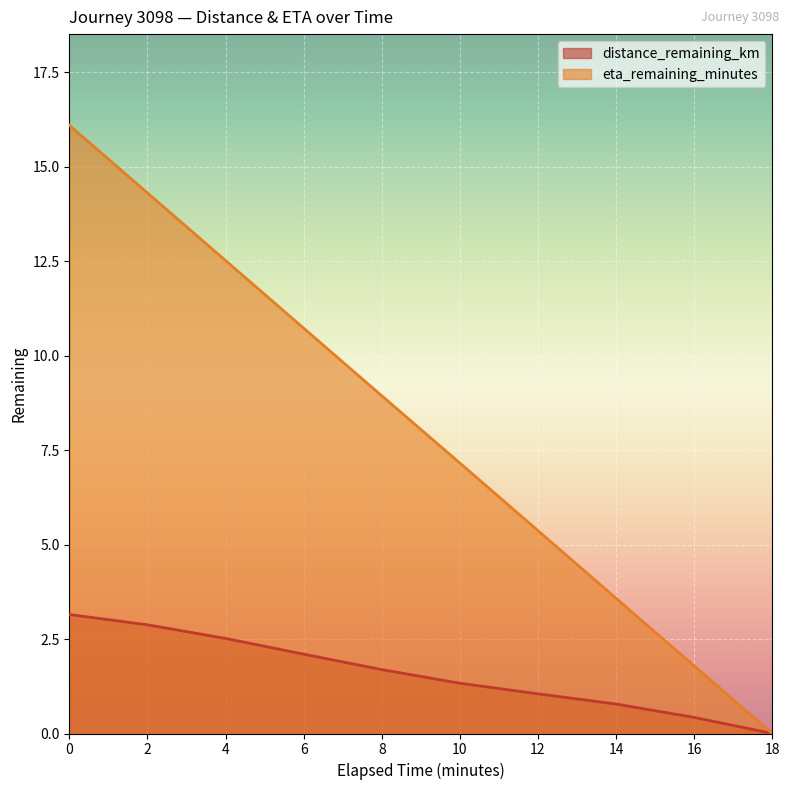

At which label does eta_remaining_minutes reach its minimum?

18